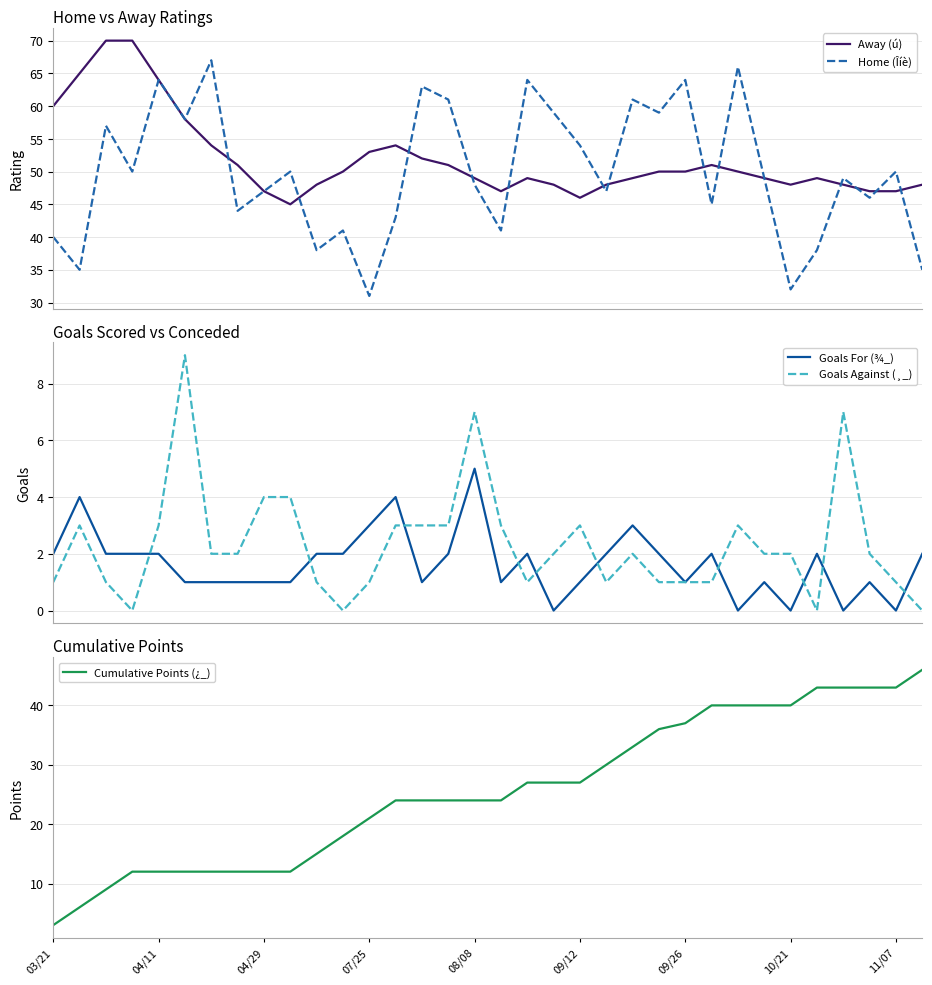

The Away (ú) series shows 68 at 29. True or false?

False